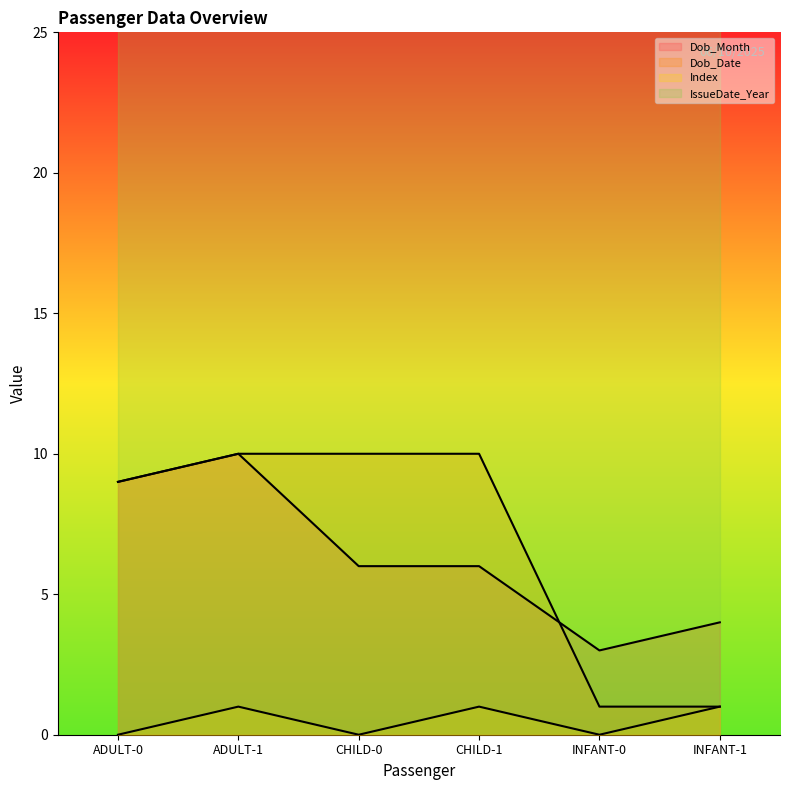

Which has a higher value, INFANT-0 or ADULT-1?

ADULT-1